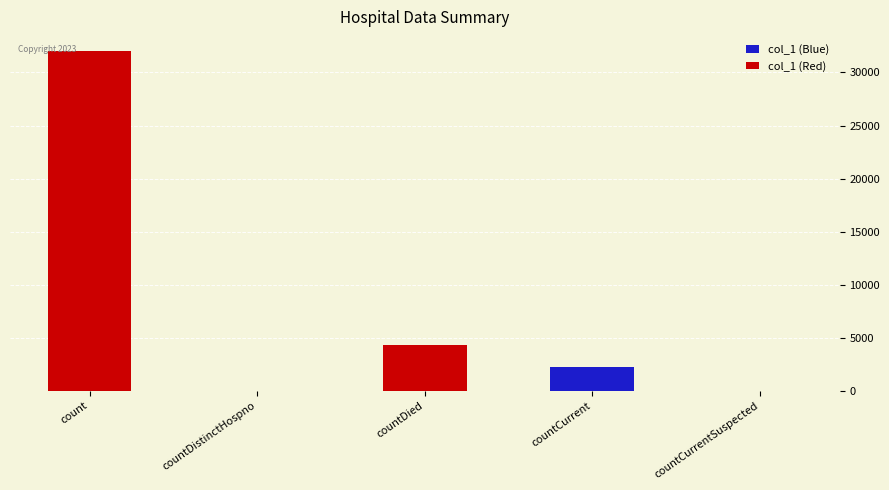

What is the greatest value displayed?

32016